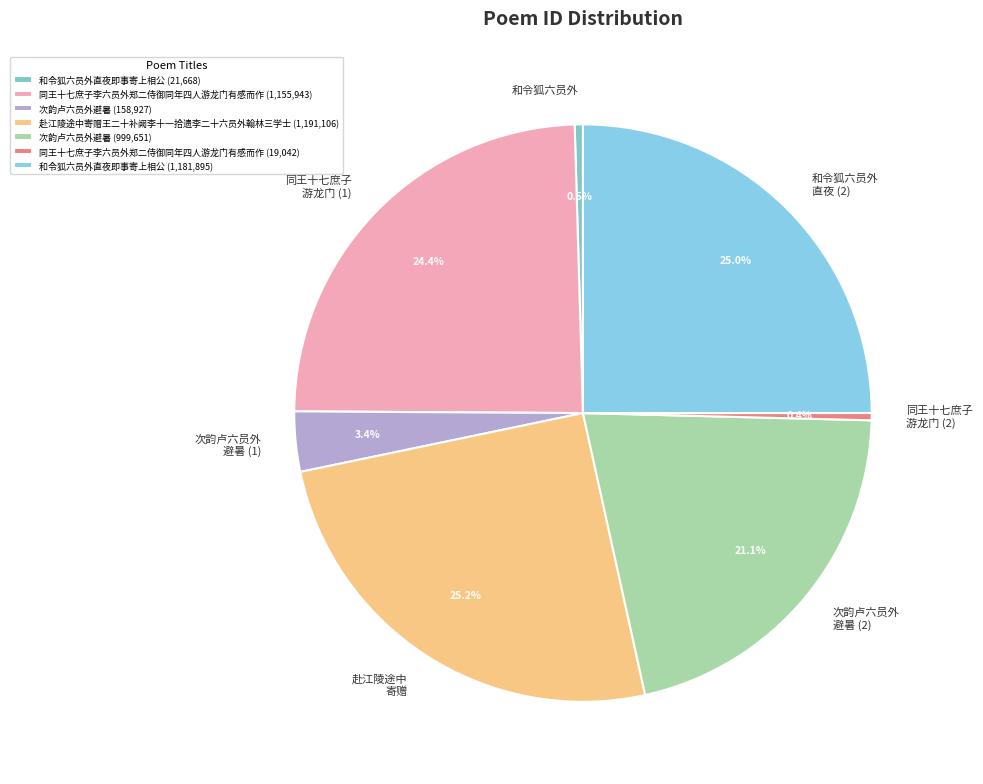

What percentage do 和令狐六员外 and 同王十七庶子 游龙门 (2) together represent?

0.9%